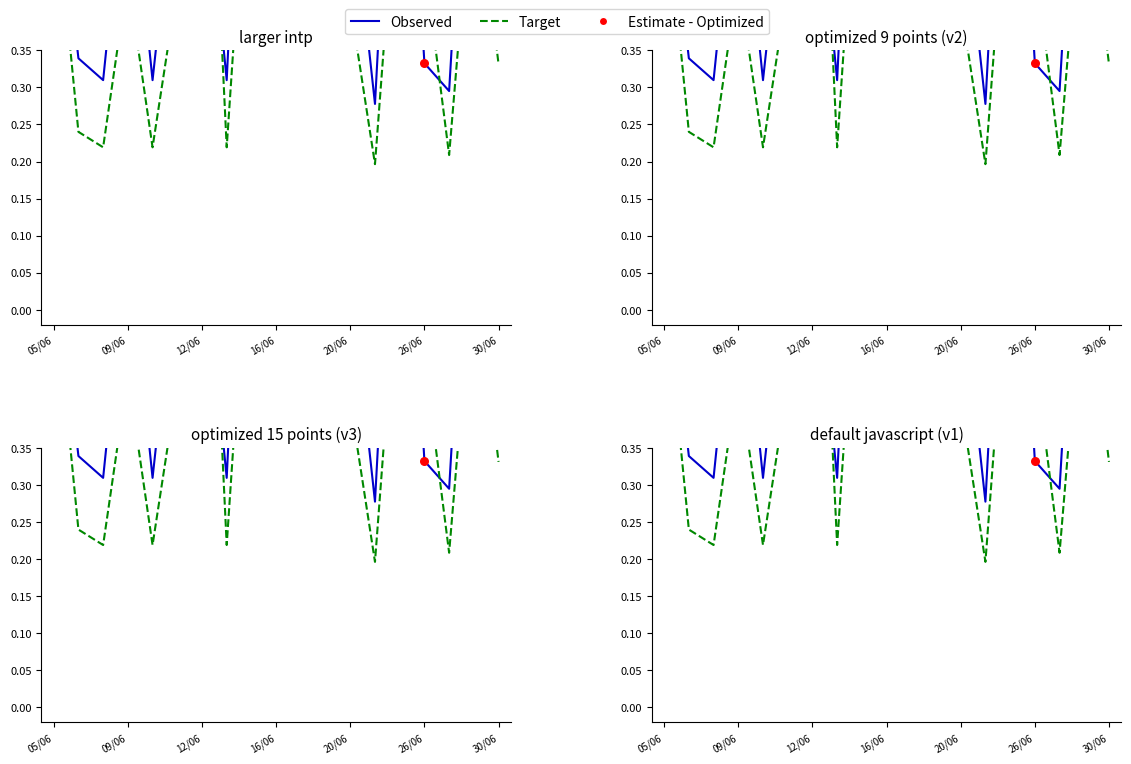

At how many categories does at least one series exceed 0?

19